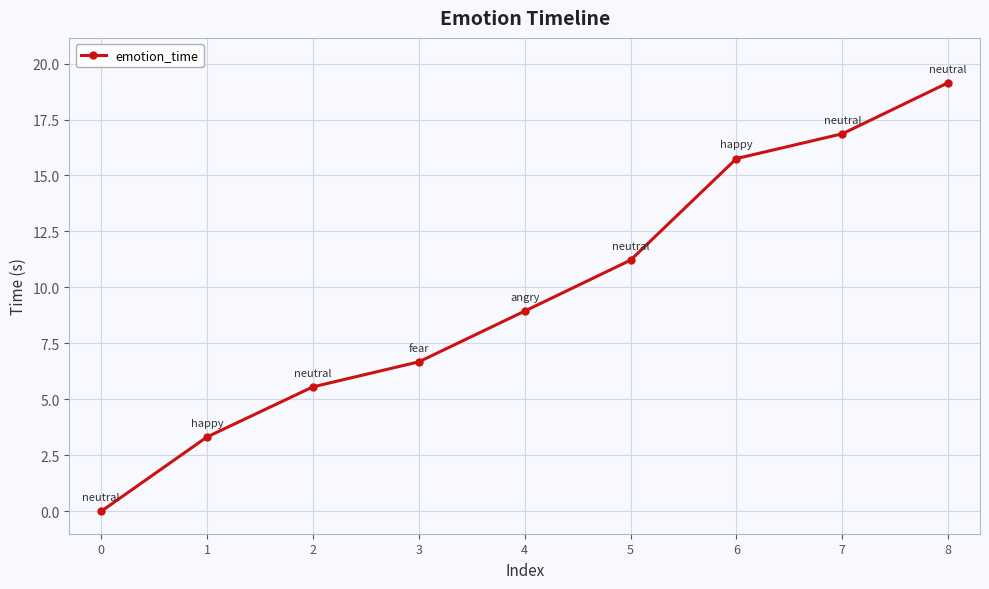

Where does the data first go above 8?

4